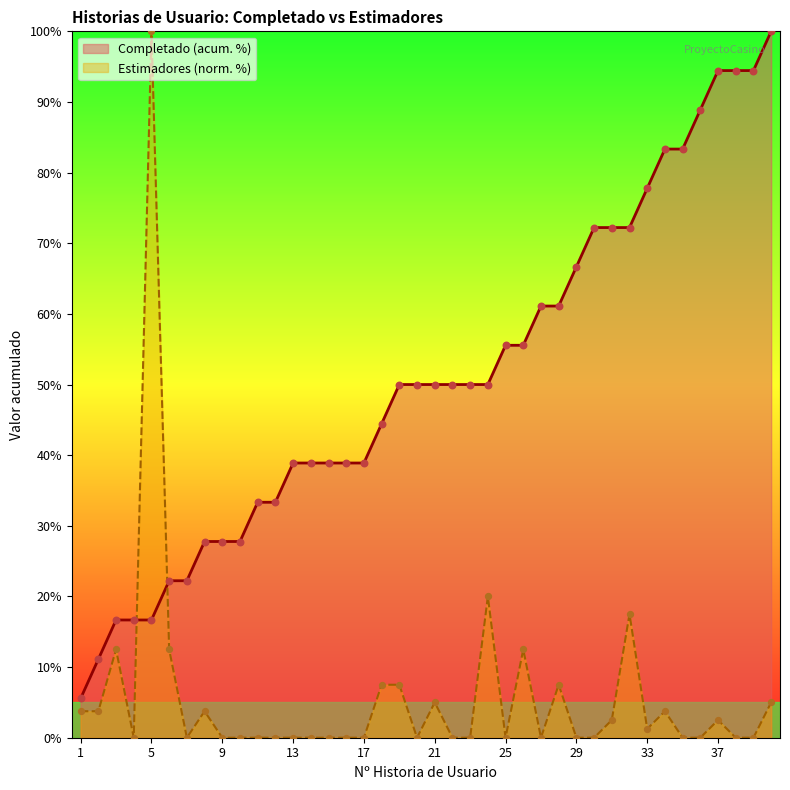

Which series has the widest spread of values?

Estimadores (norm. %)